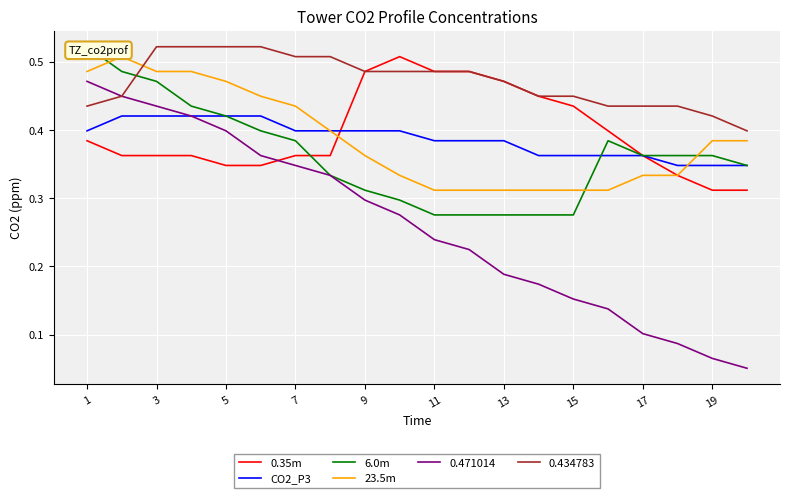

At which category is the sum across all series the highest?

1